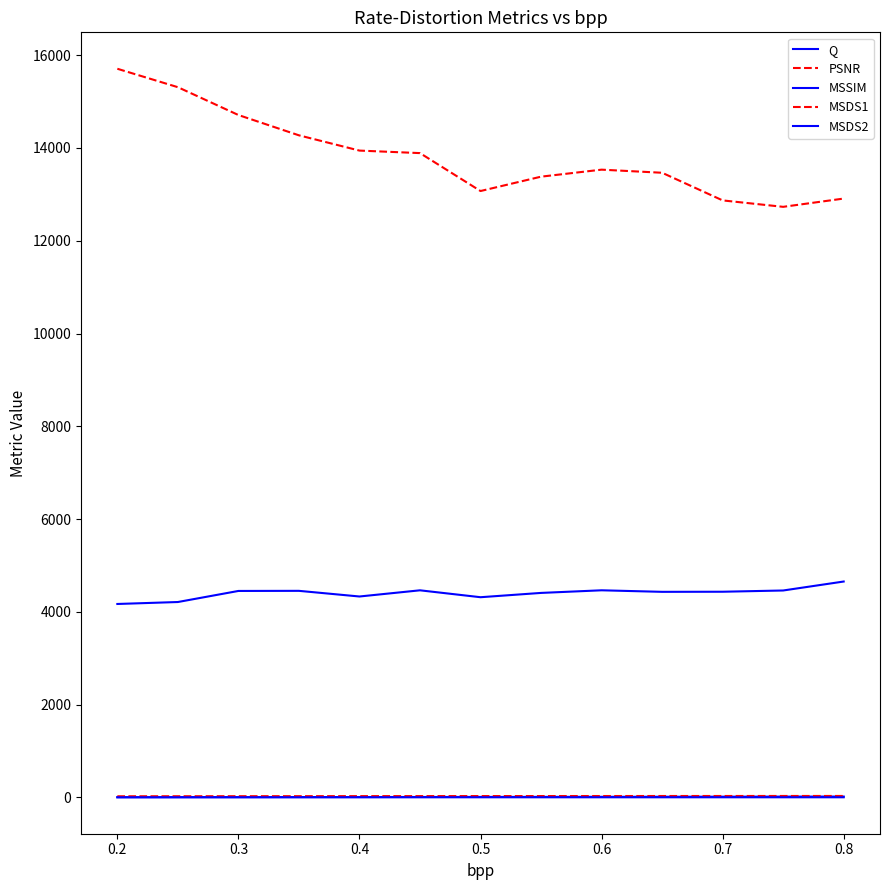

Rank the series by their maximum value, from lowest to highest.

MSSIM, Q, PSNR, MSDS2, MSDS1